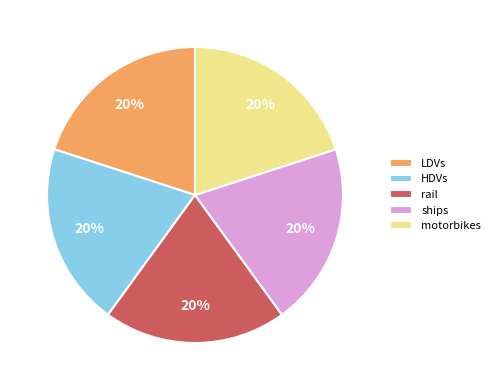

Is there a majority slice in this chart?

No